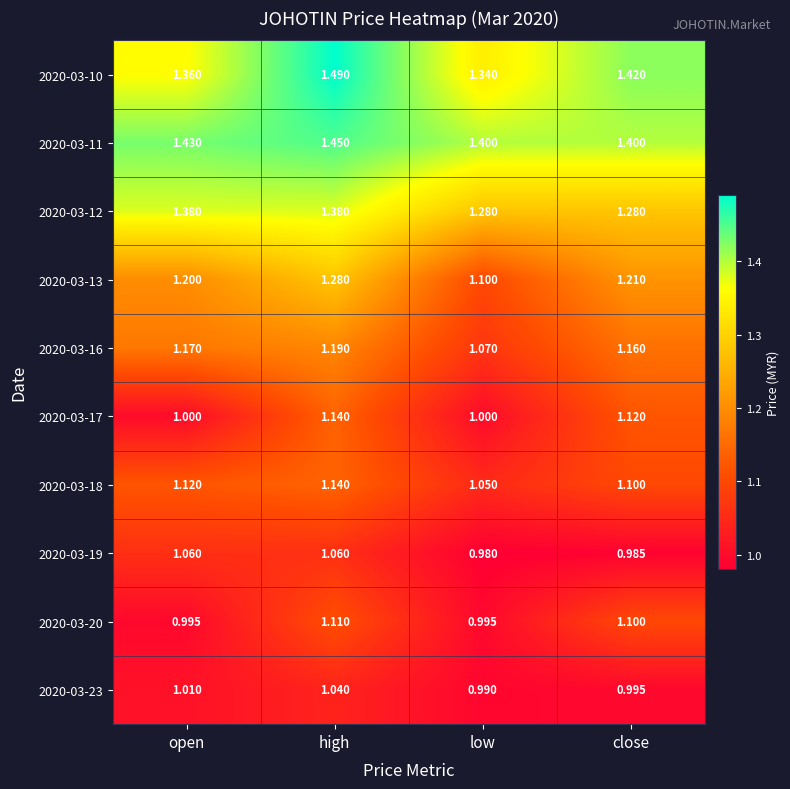

Between high and low, which series saw the biggest shift?

2020-03-13